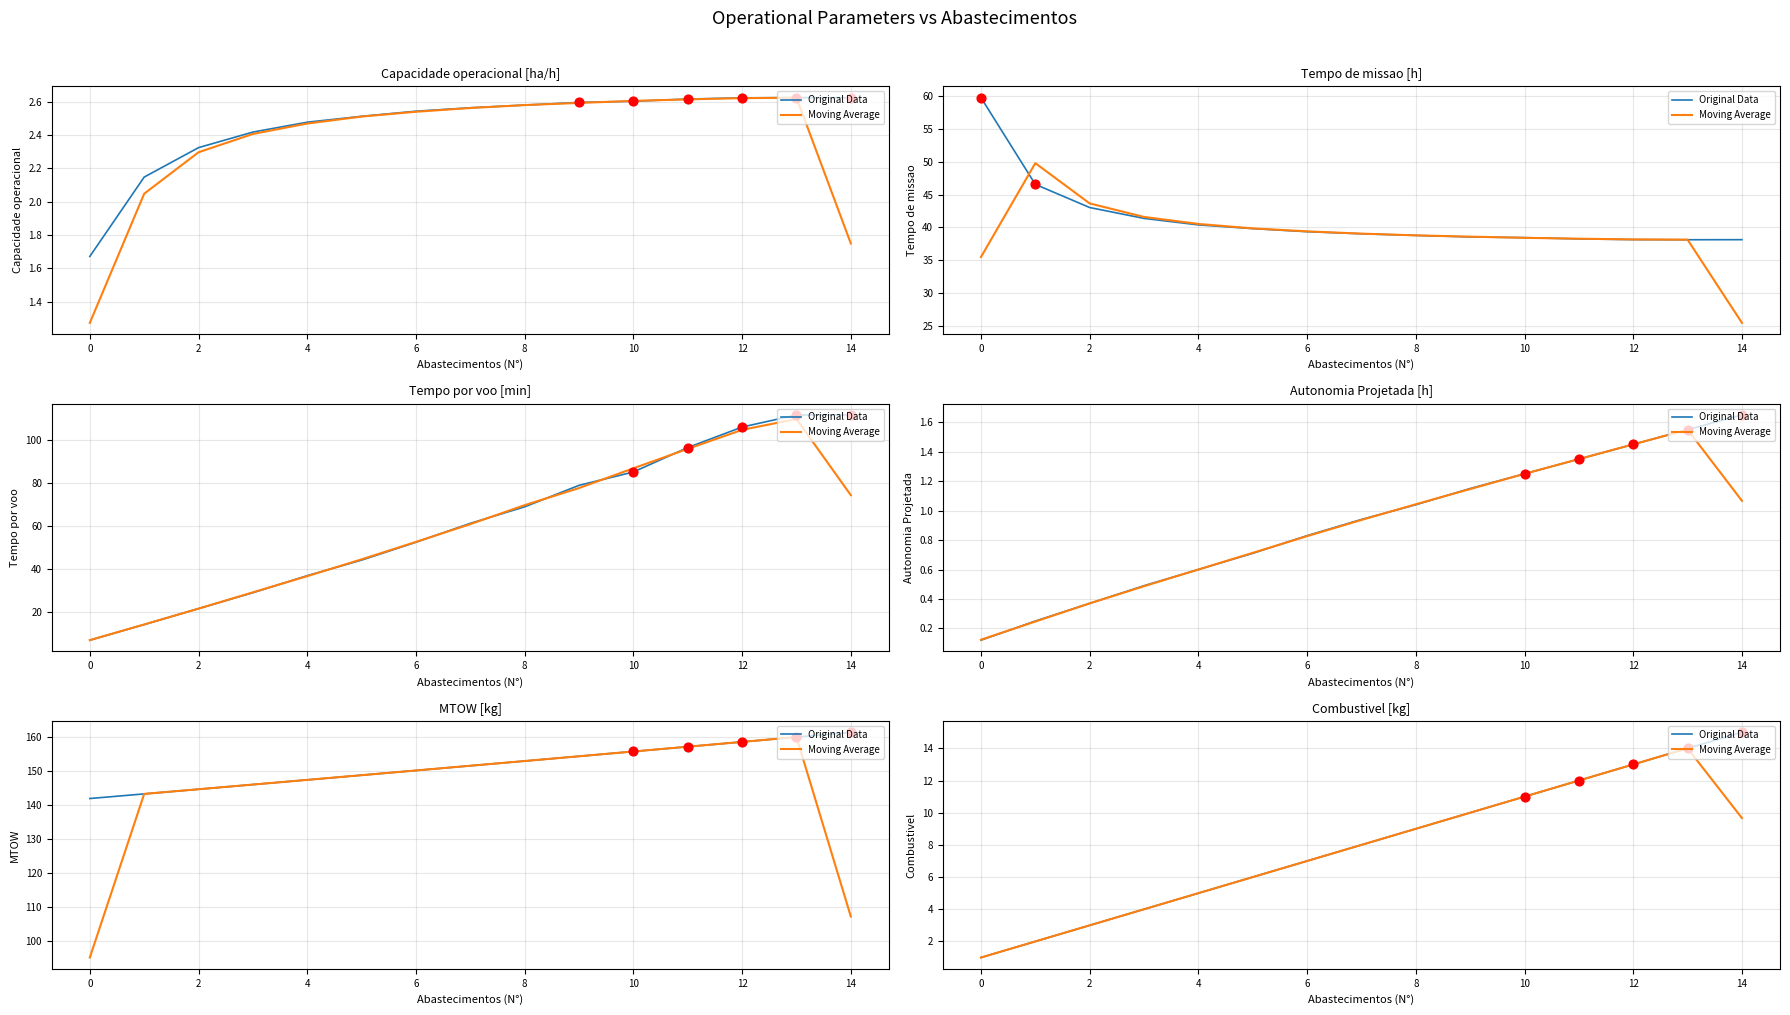

Is the value of Original Data at 8 greater than the value of Moving Average at 12?

No